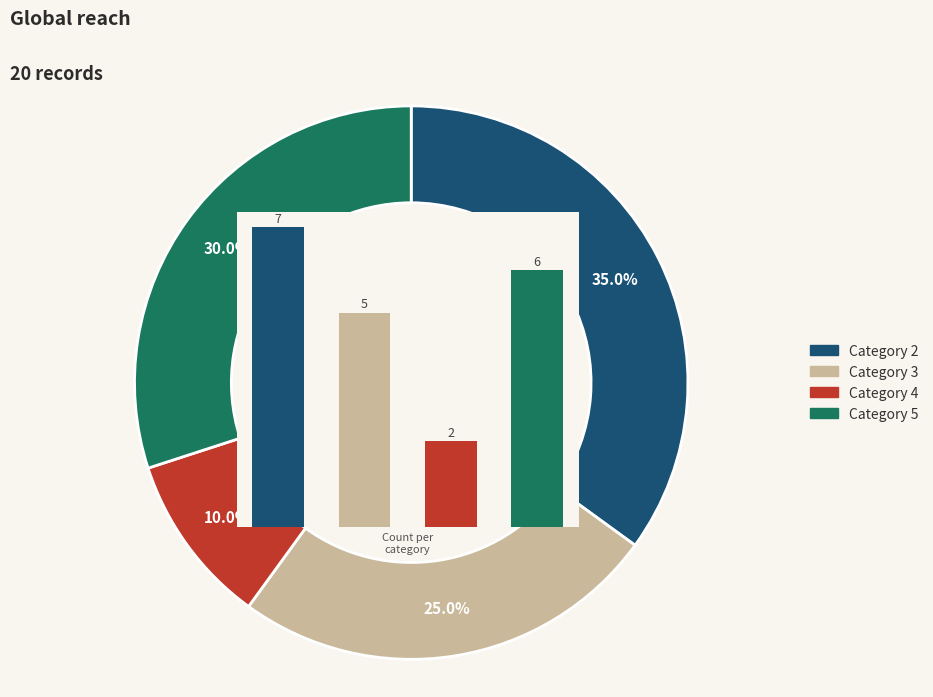

What percentage is NOT represented by 2?

65.0%